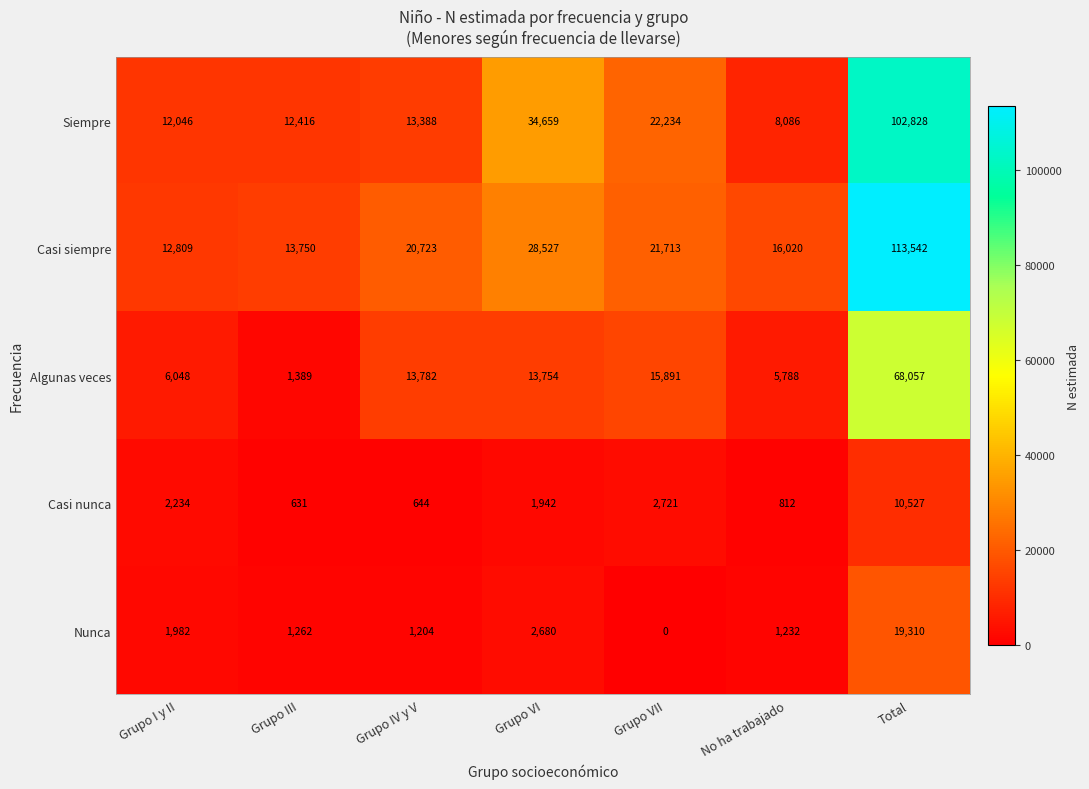

What is the lowest value of the Casi siempre series?

12809